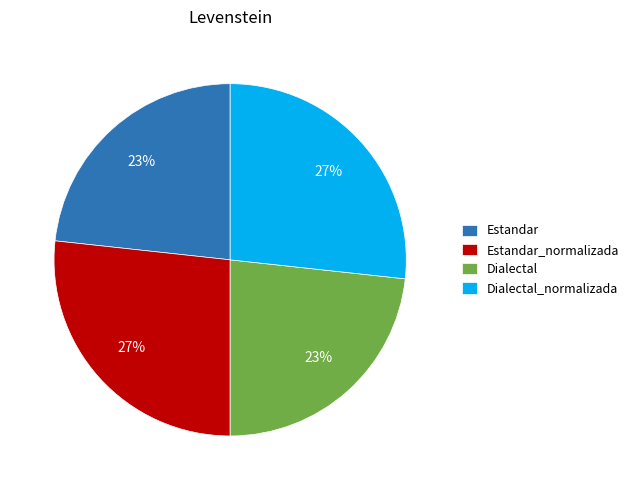

Do Estandar and Dialectal together represent more than half of the pie?

No